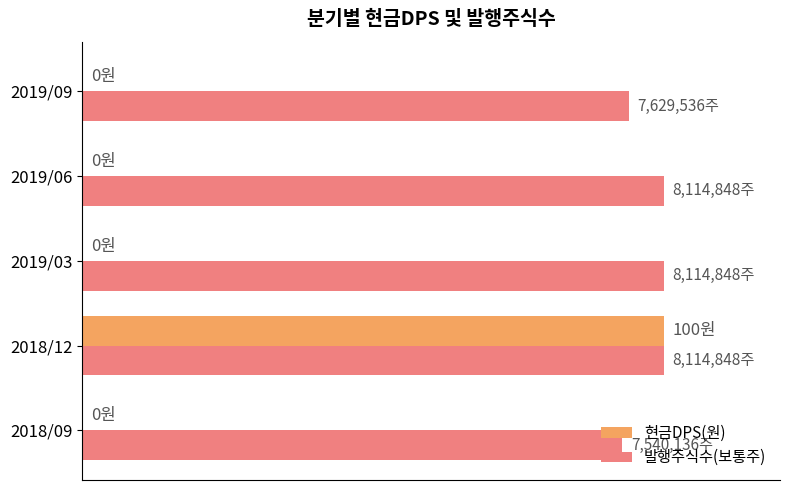

What are all the series names shown in the legend?

현금DPS(원), 발행주식수(보통주)